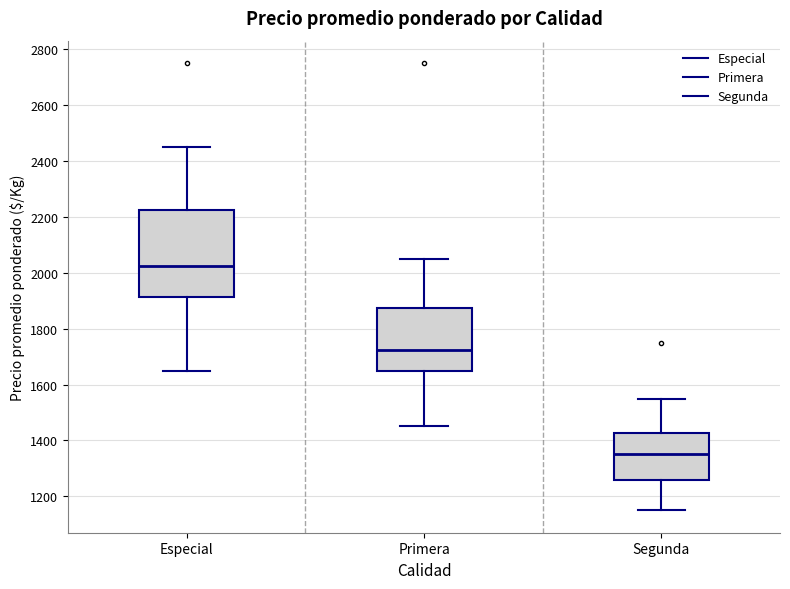

Reading left to right, read every box against the y-axis: the position of its median line, the range the box covers, and the ends of its whiskers. The values are not printed on the chart, so give them approximately, as read against the axis.

Especial: median 2020, box 1920 to 2220, whiskers 1660 to 2460
Primera: median 1720, box 1660 to 1880, whiskers 1460 to 2060
Segunda: median 1360, box 1260 to 1420, whiskers 1160 to 1560